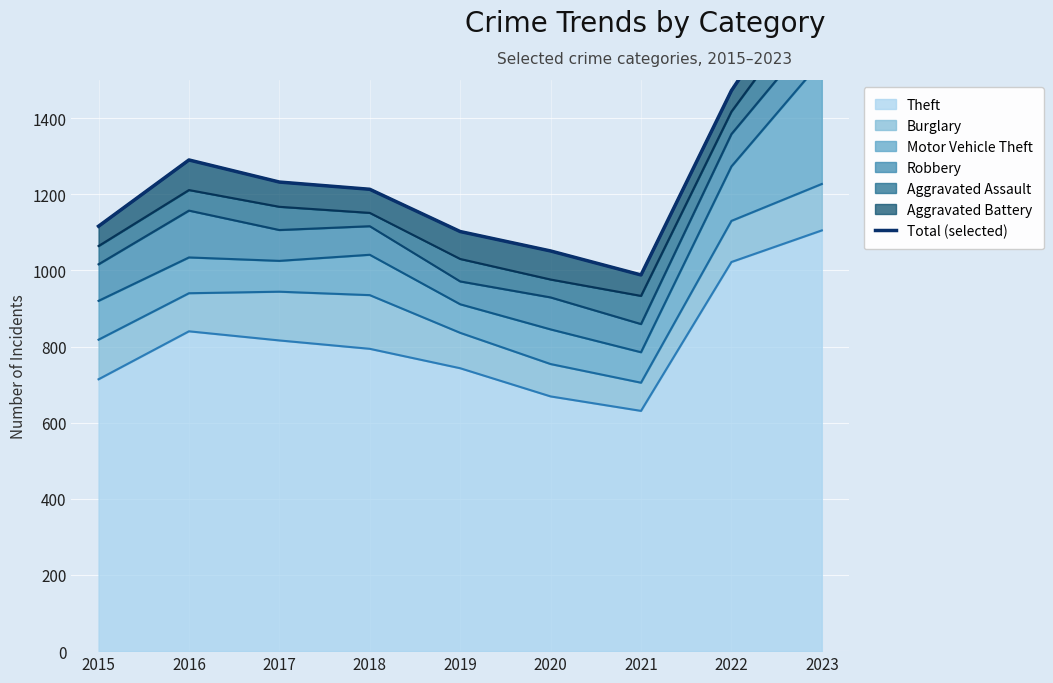

The value at 2017 is 256. True or false?

False